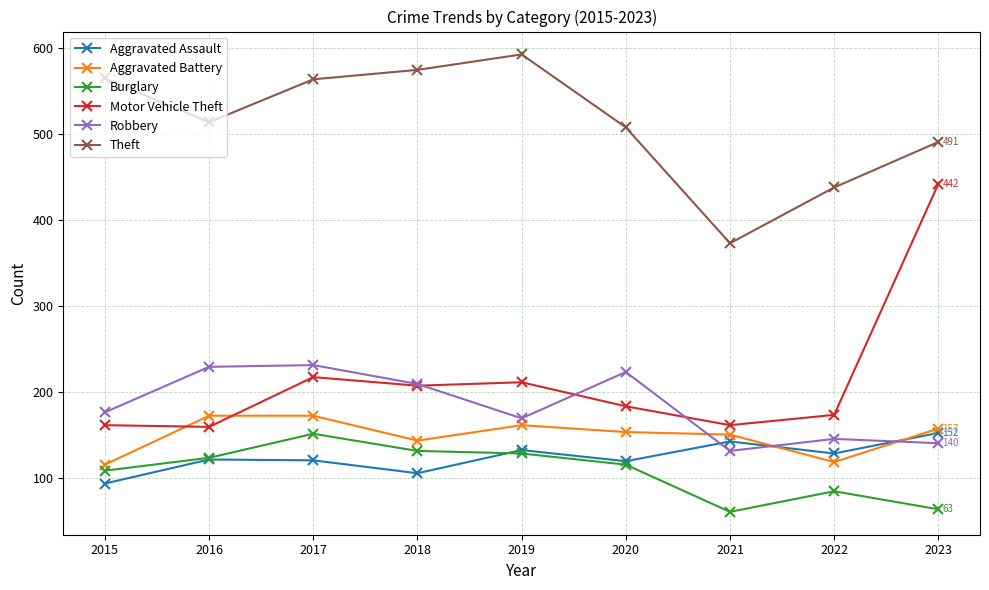

True or false: Burglary has more than 0 interior local peaks.

True